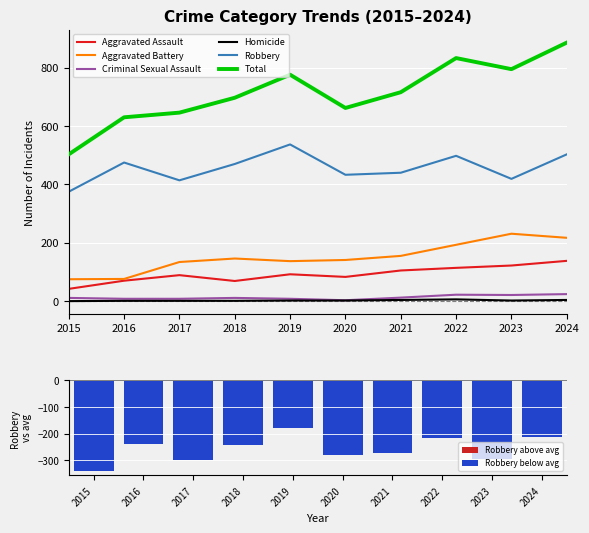

What is the spread (max minus min) of values at 2015?

503